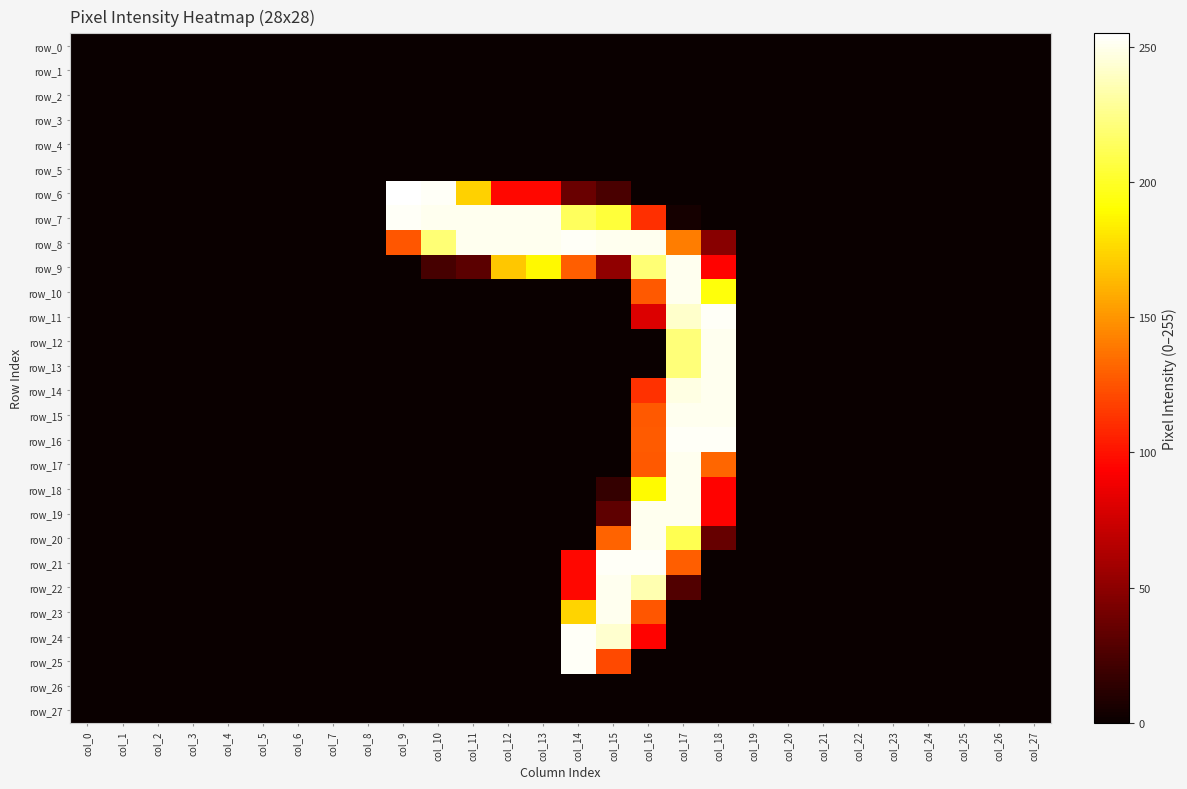

At how many categories does at least one series exceed 88?

10